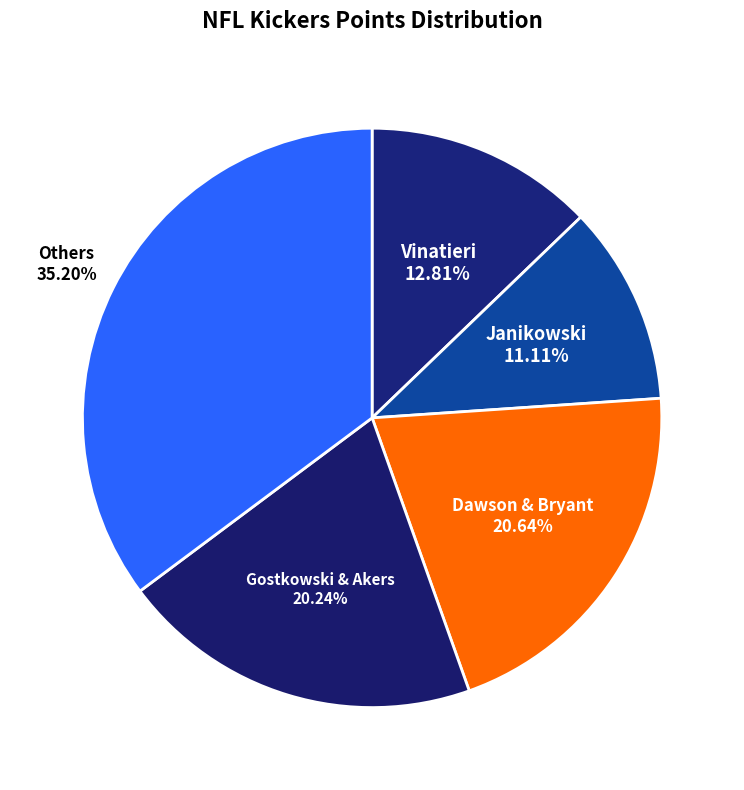

Combined, do Gostkowski & Akers and Janikowski account for over 50%?

No